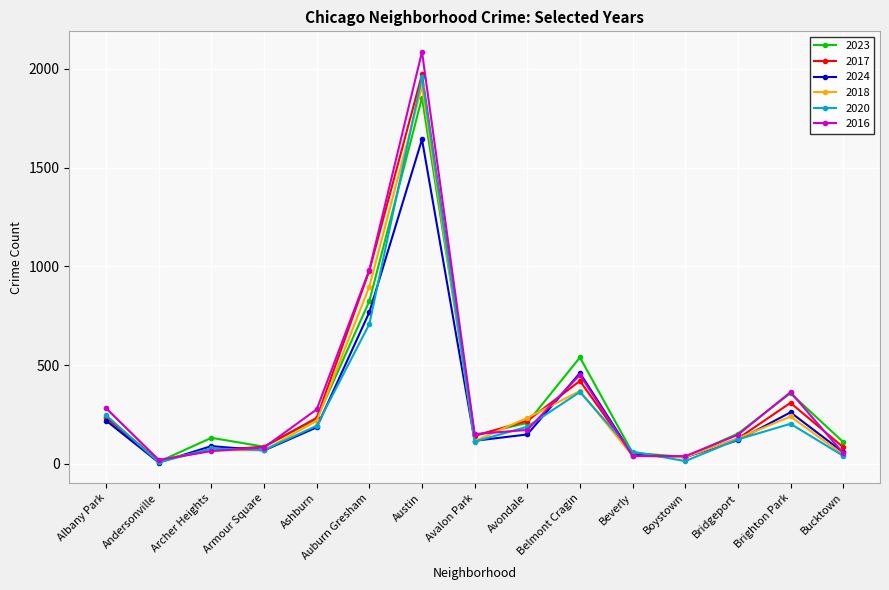

What is the maximum value for 2023?

1854